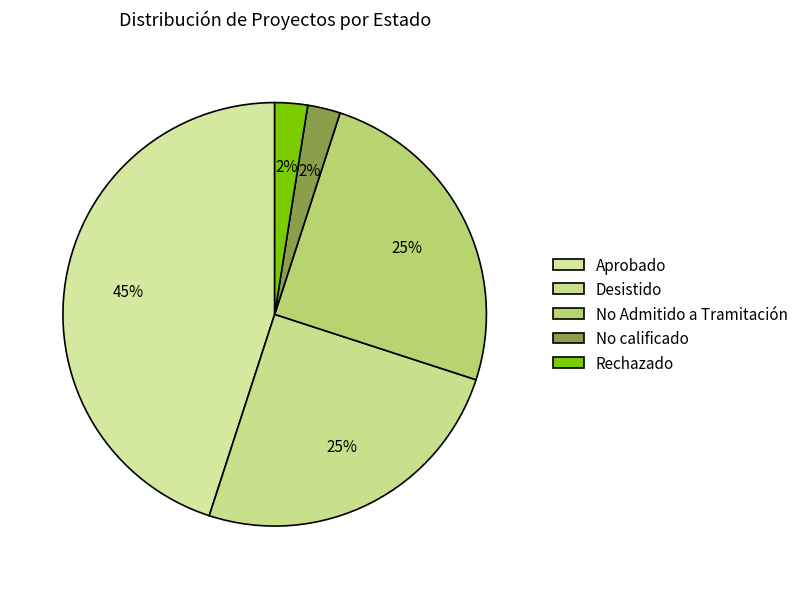

Rank the categories by value from highest to lowest.

Aprobado, Desistido, No Admitido a Tramitación, No calificado, Rechazado